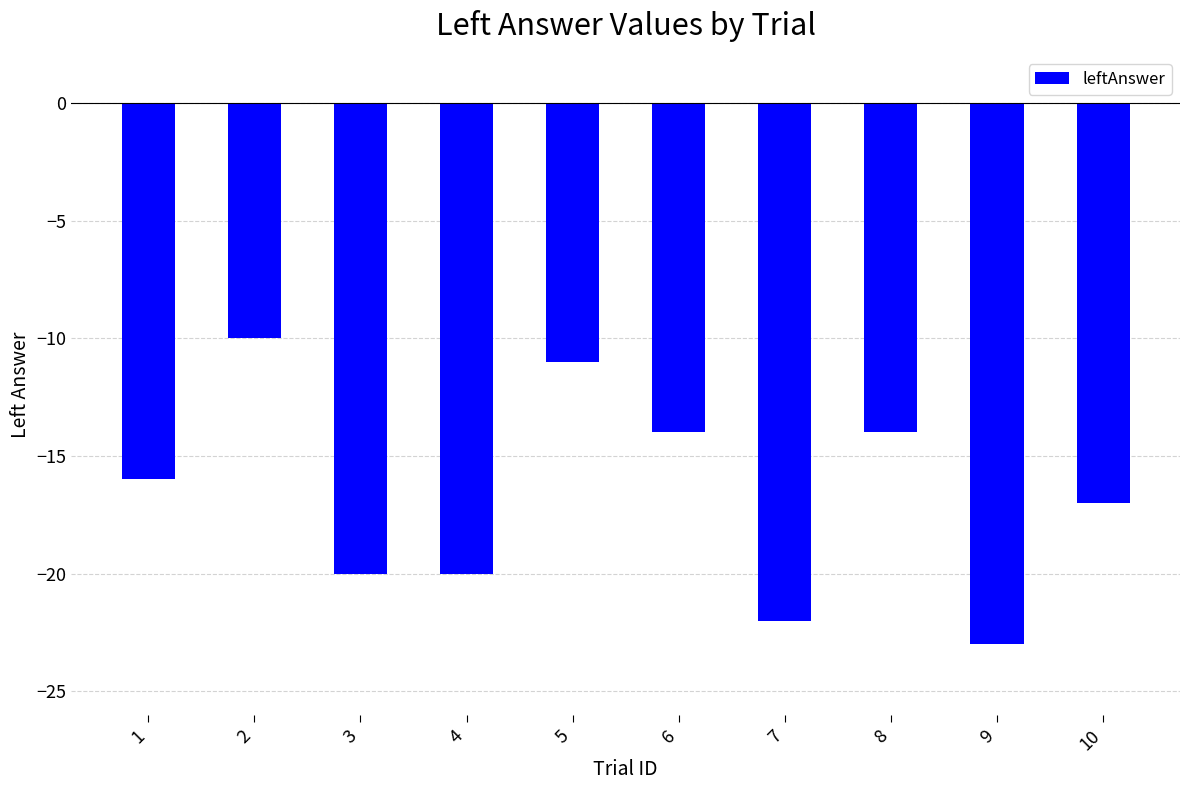

The value at 4 is -20. True or false?

True